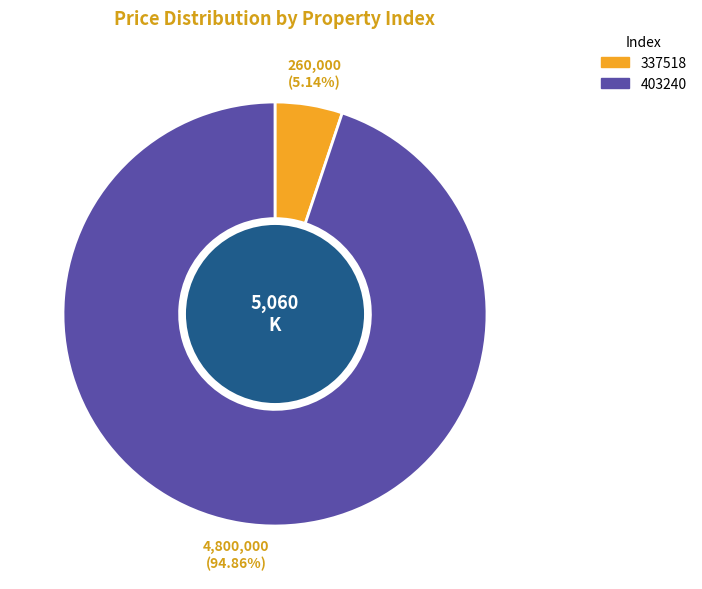

What is the ratio of the value at 403240 to the value at 337518?

18.5